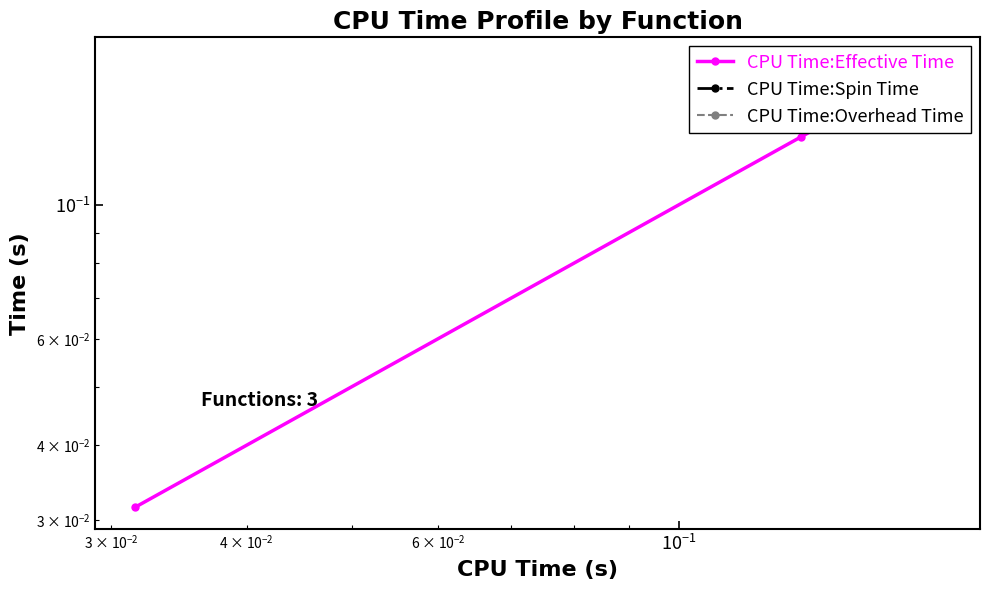

What are all the series names shown in the legend?

CPU Time:Effective Time, CPU Time:Spin Time, CPU Time:Overhead Time